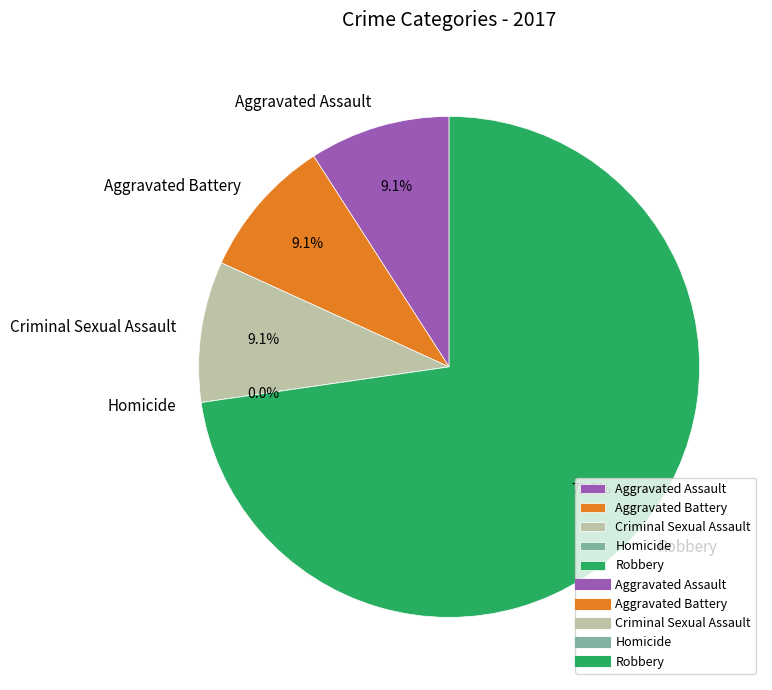

The Homicide slice represents 0% of the pie. True or false?

True